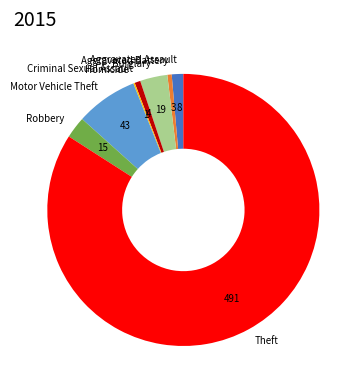

Do Aggravated Assault and Criminal Sexual Assault together represent more than half of the pie?

No